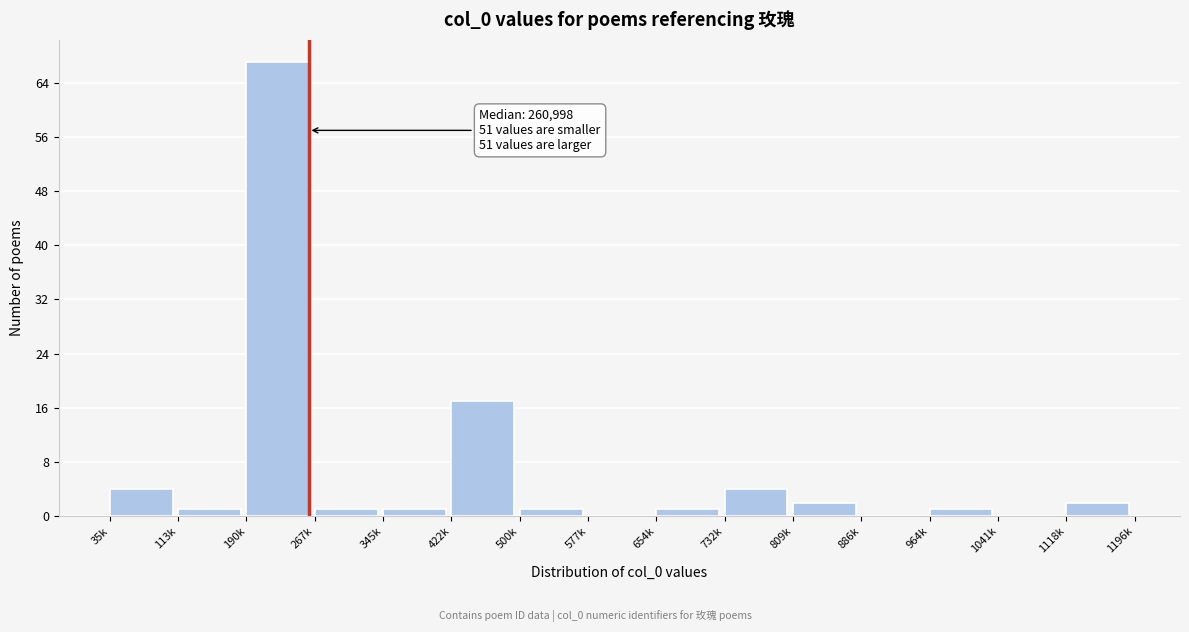

Reading right to left, list all the values displayed in this chart.

1118k=2	1041k=0	964k=1	886k=0	809k=2	732k=4	654k=1	577k=0	500k=1	422k=17	345k=1	267k=1	190k=67	113k=1	35k=4